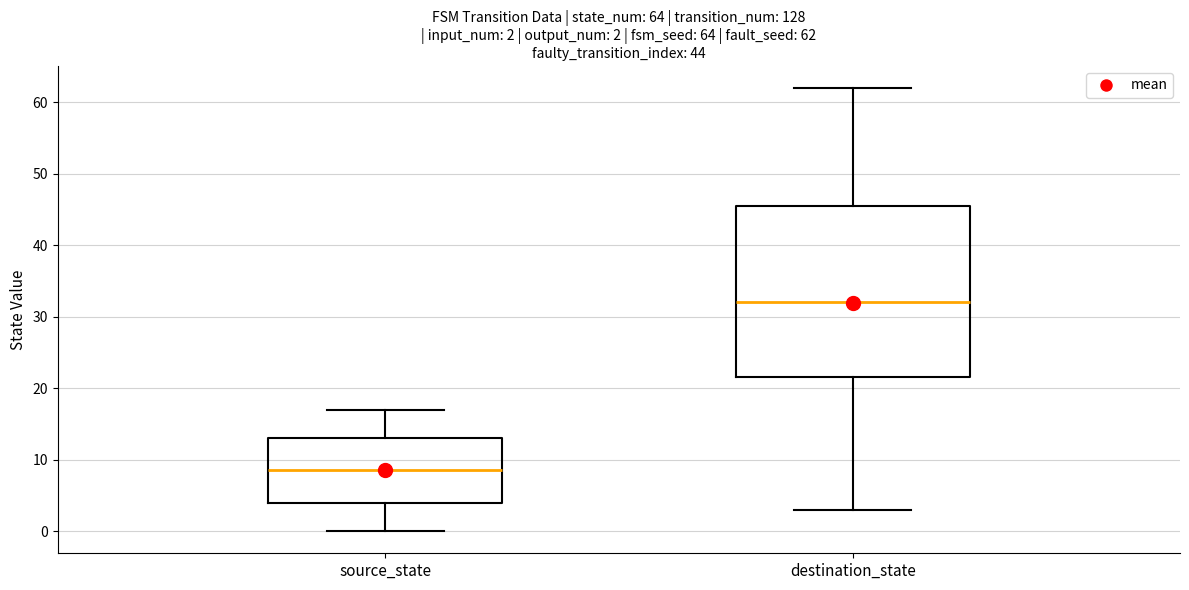

Which box's median line is the highest?

destination_state